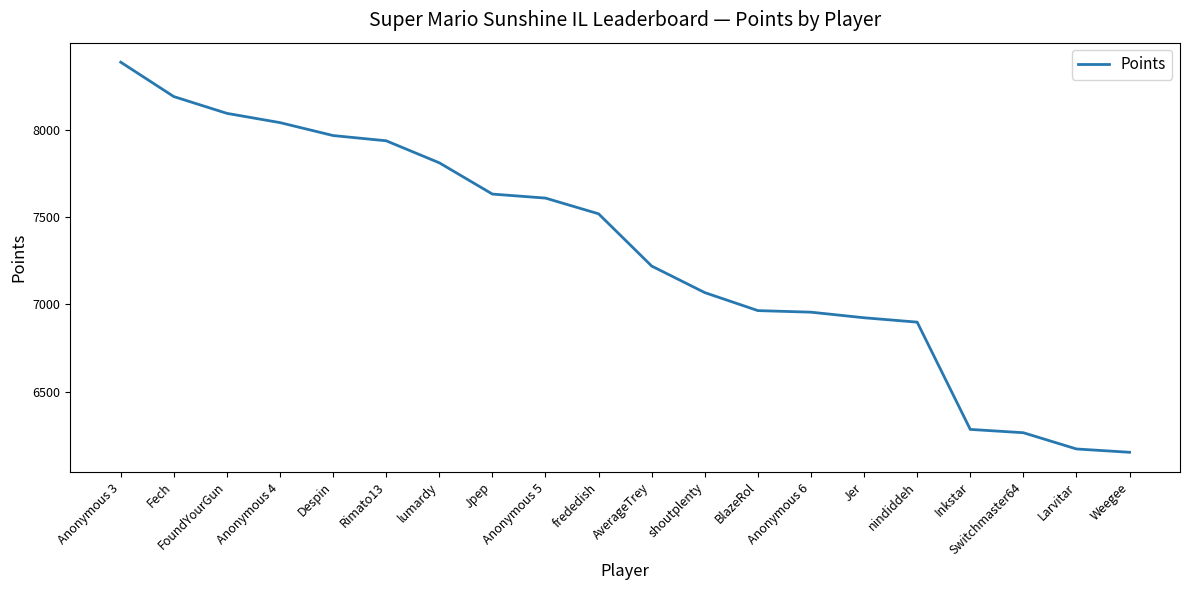

Where is the data nearest to the value 7270?

AverageTrey